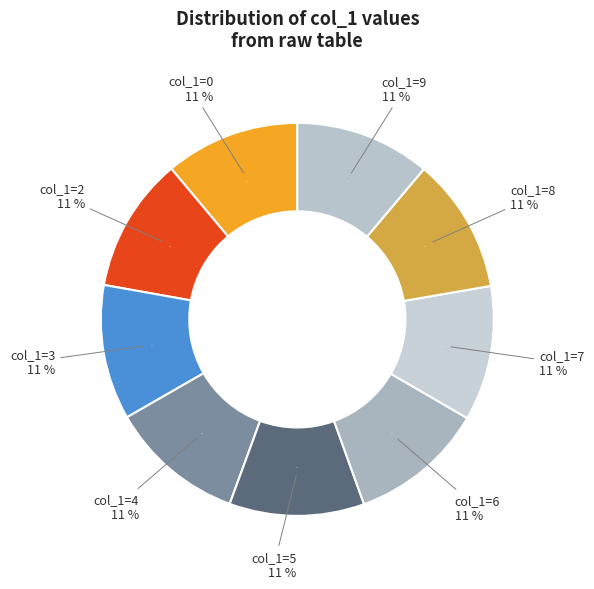

Is it true that 8 is 3% of the pie?

False